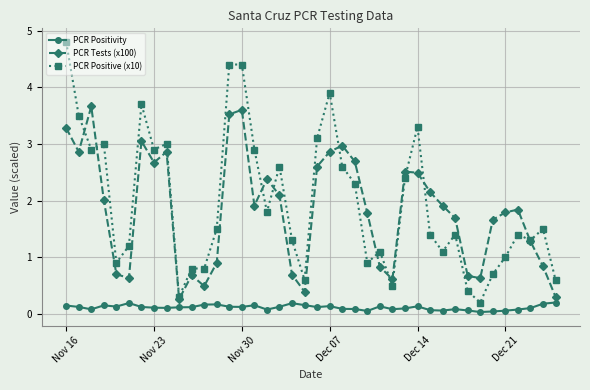

How many categories are shown in the chart?

40